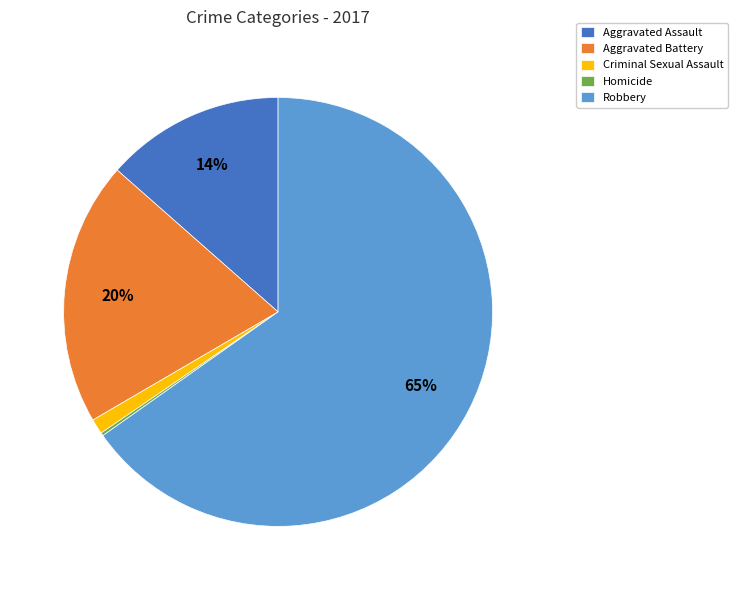

Which slice represents more than half of the pie?

Robbery